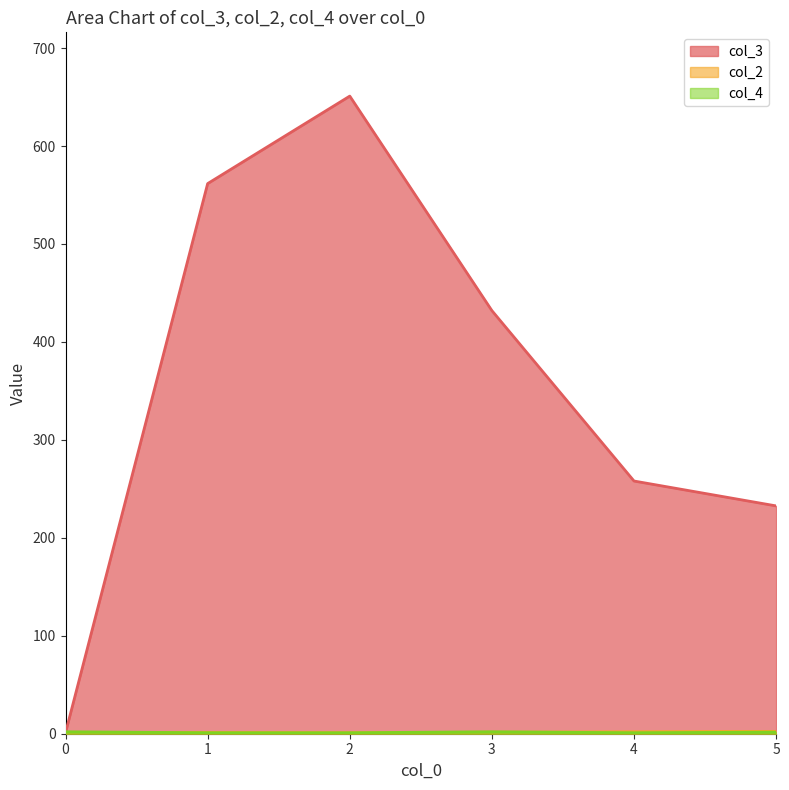

Which series has the widest spread of values?

col_3